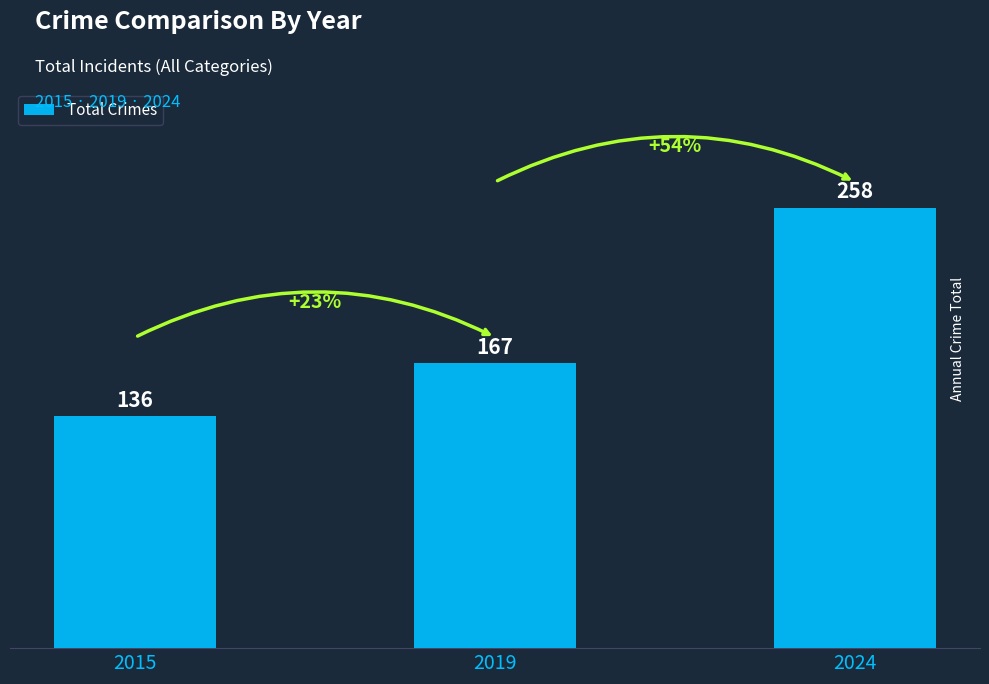

Reading left to right, extract all data points from this chart.

136	167	258